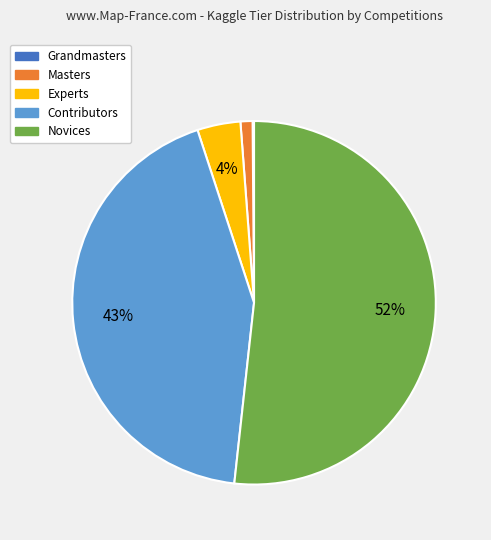

Is there a majority slice in this chart?

Yes